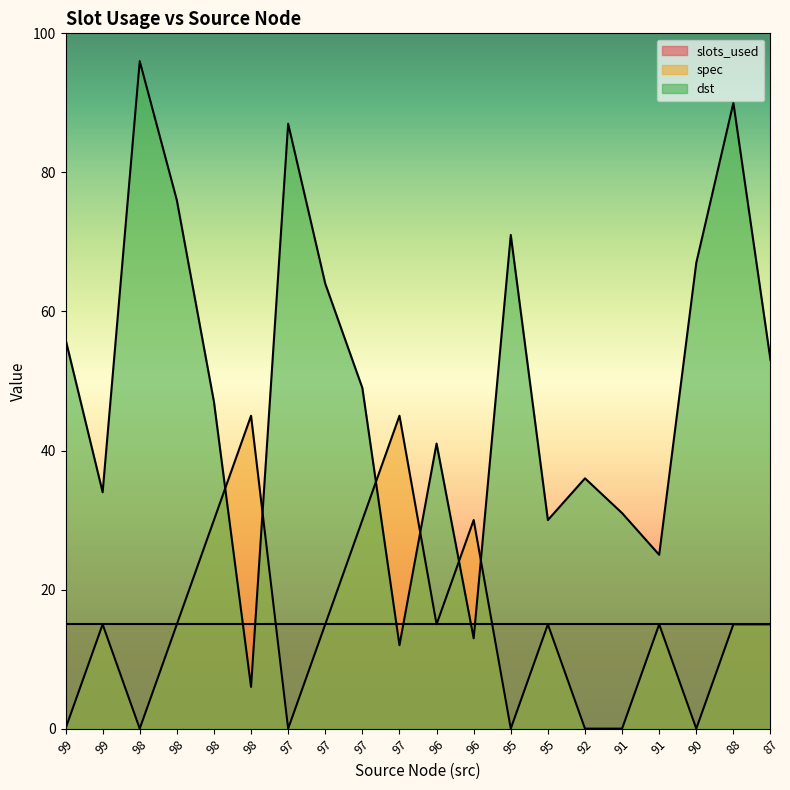

How many times do dst and spec cross each other?

6